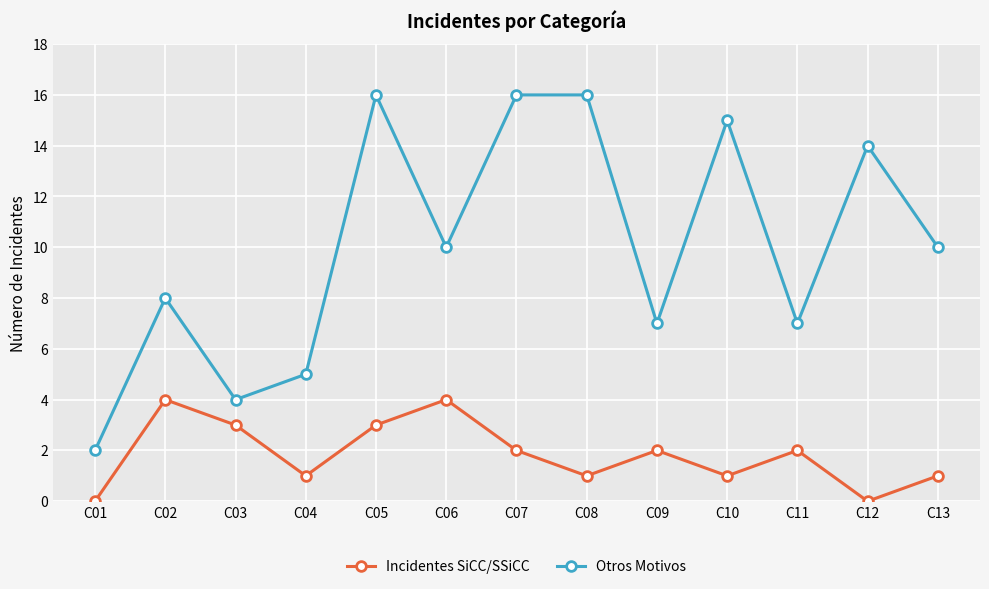

Is it true that Otros Motivos equals 7 at C09?

True